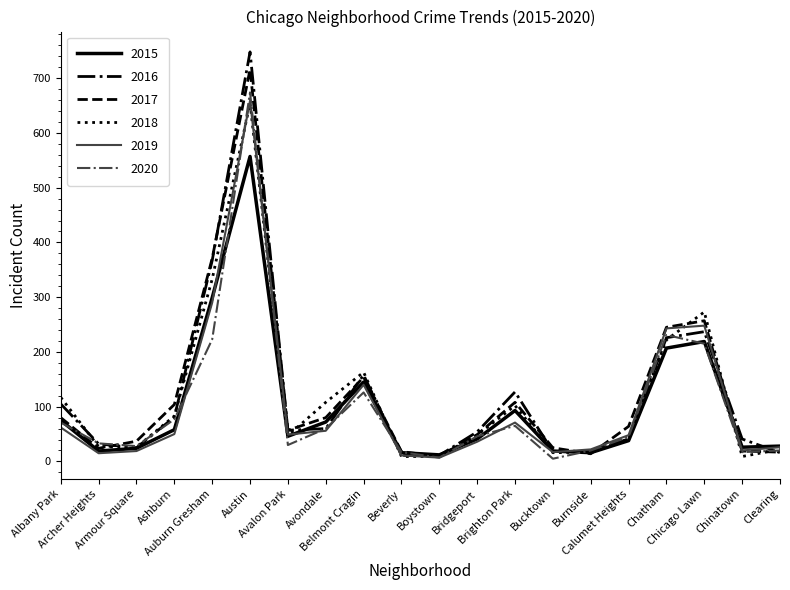

What is the difference between the highest and lowest values at Ashburn?

54